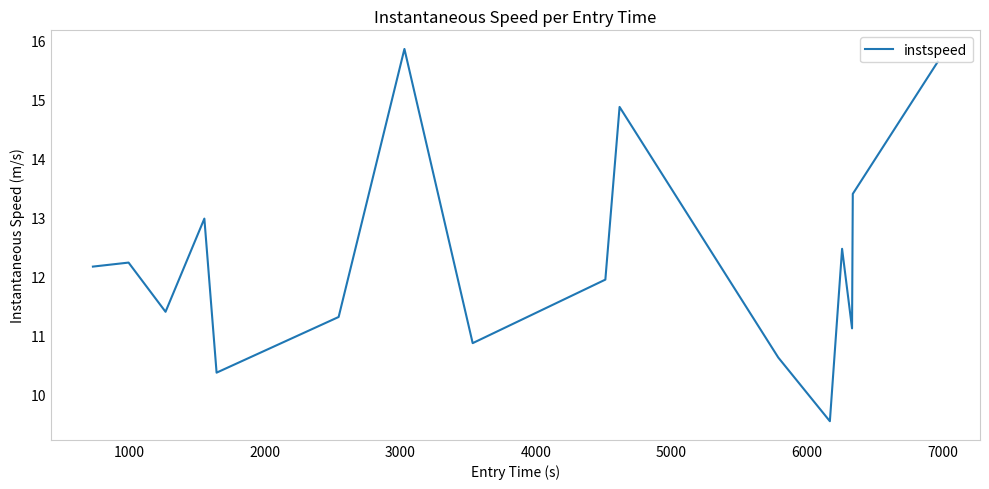

What is the difference between the maximum and minimum values?

6.3